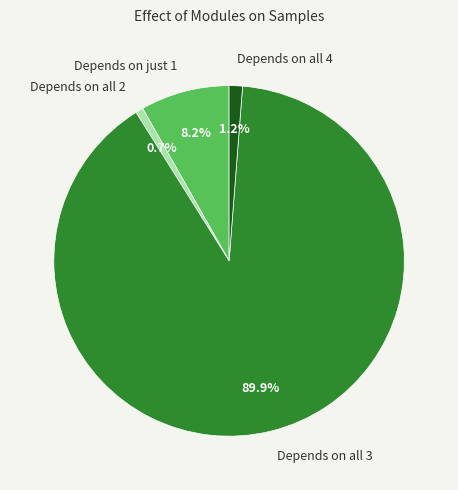

Rank the categories by value from highest to lowest.

Depends on all 3, Depends on just 1, Depends on all 4, Depends on all 2